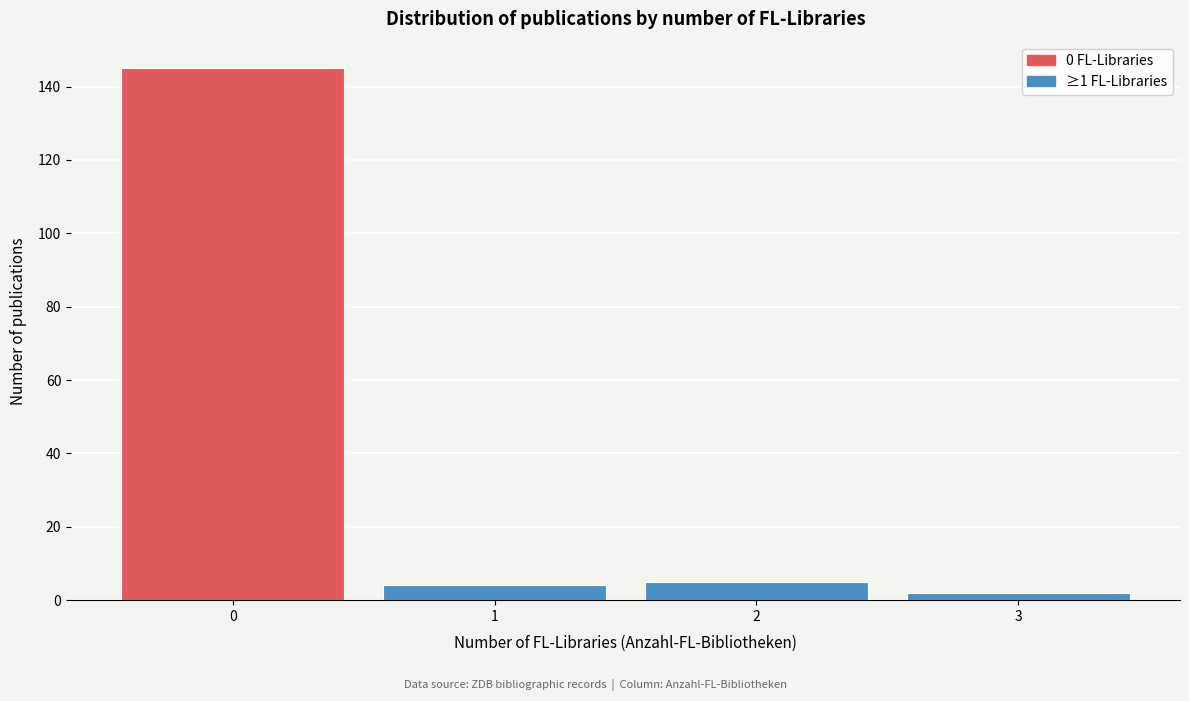

Reading left to right, extract all data points from this chart.

145	4	5	2